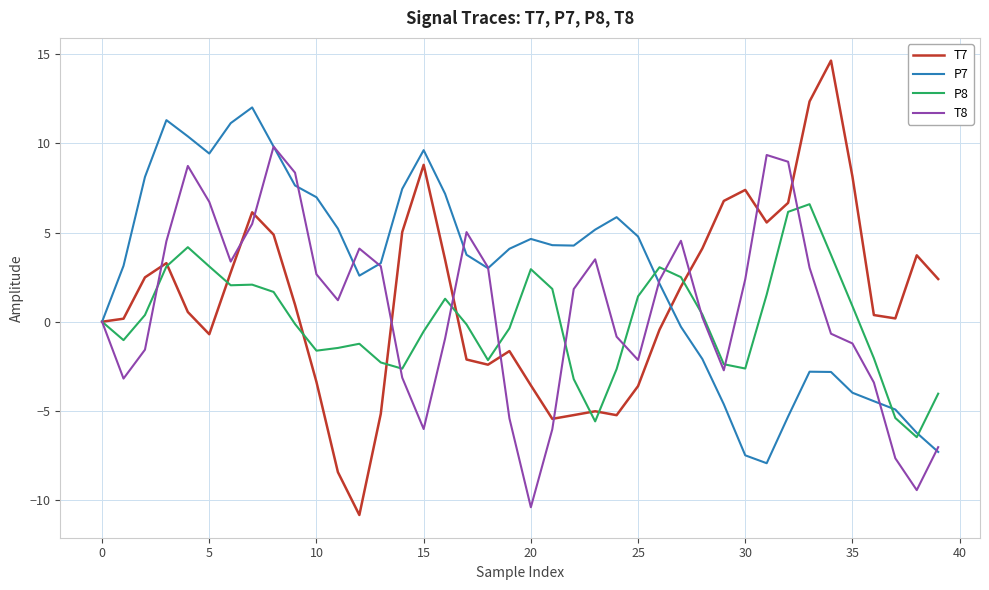

Which series has the largest range (max minus min)?

T7